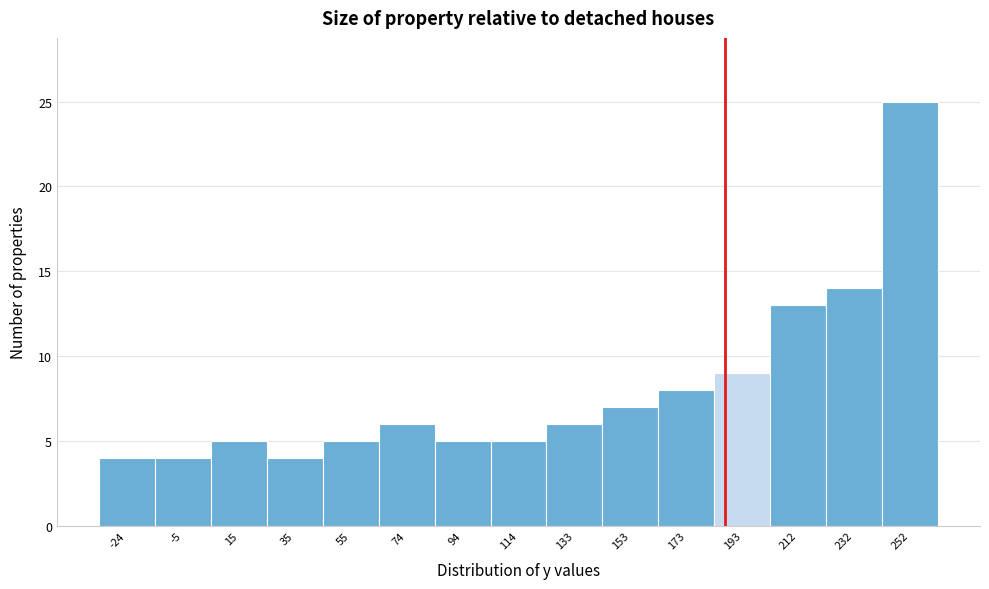

Reading left to right, transcribe this chart: for each bar, give the range it covers on the x-axis and its height. Neither the bar edges nor the heights are printed on the chart, so give them approximately, as read against the axes.

-34 to -14: 4
-14 to 6: 4
6 to 26: 5
26 to 44: 4
44 to 64: 5
64 to 84: 6
84 to 104: 5
104 to 124: 5
124 to 144: 6
144 to 162: 7
162 to 182: 8
182 to 202: 9
202 to 222: 13
222 to 242: 14
242 to 262: 25